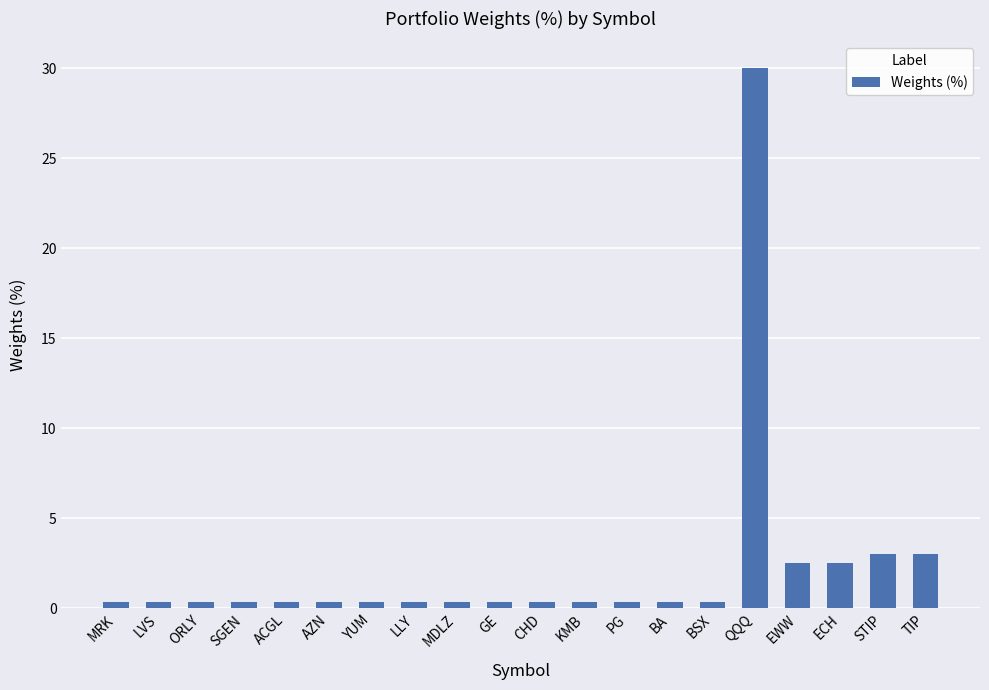

What position from the right is MRK?

20